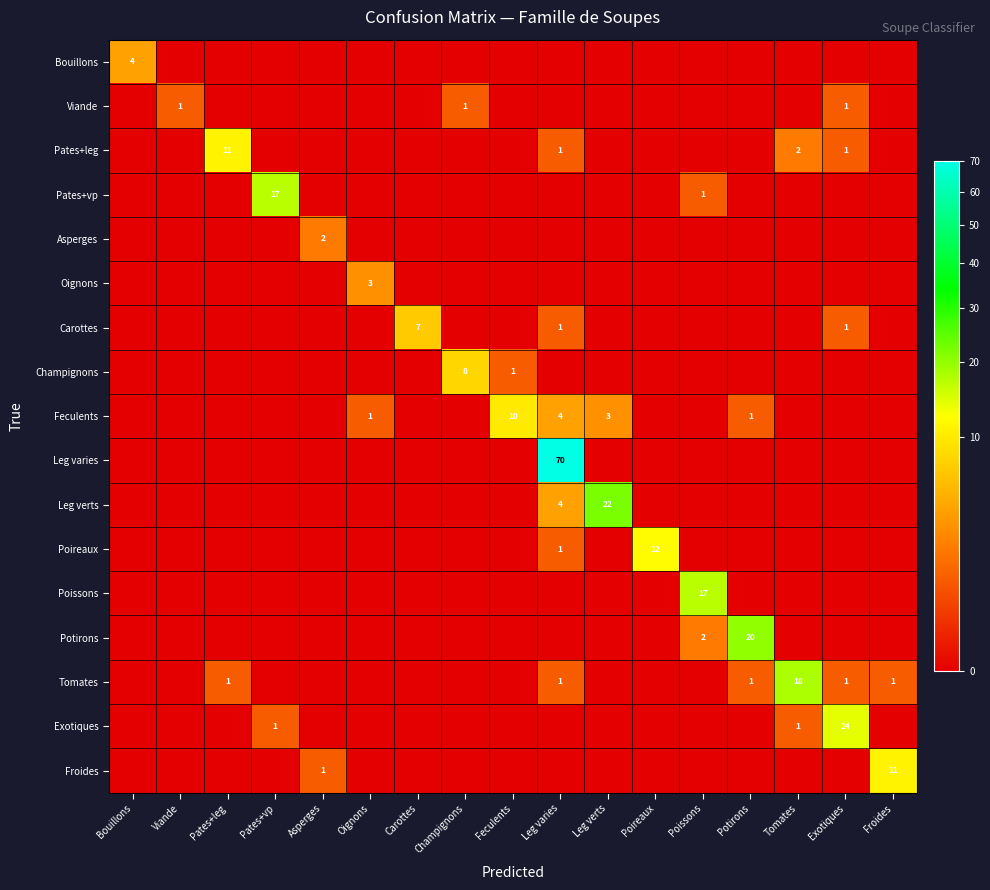

Rank the categories by Carottes value from highest to lowest.

Carottes, Leg varies, Exotiques, Bouillons, Viande, Pates+leg, Pates+vp, Asperges, Oignons, Champignons, Feculents, Leg verts, Poireaux, Poissons, Potirons, Tomates, Froides